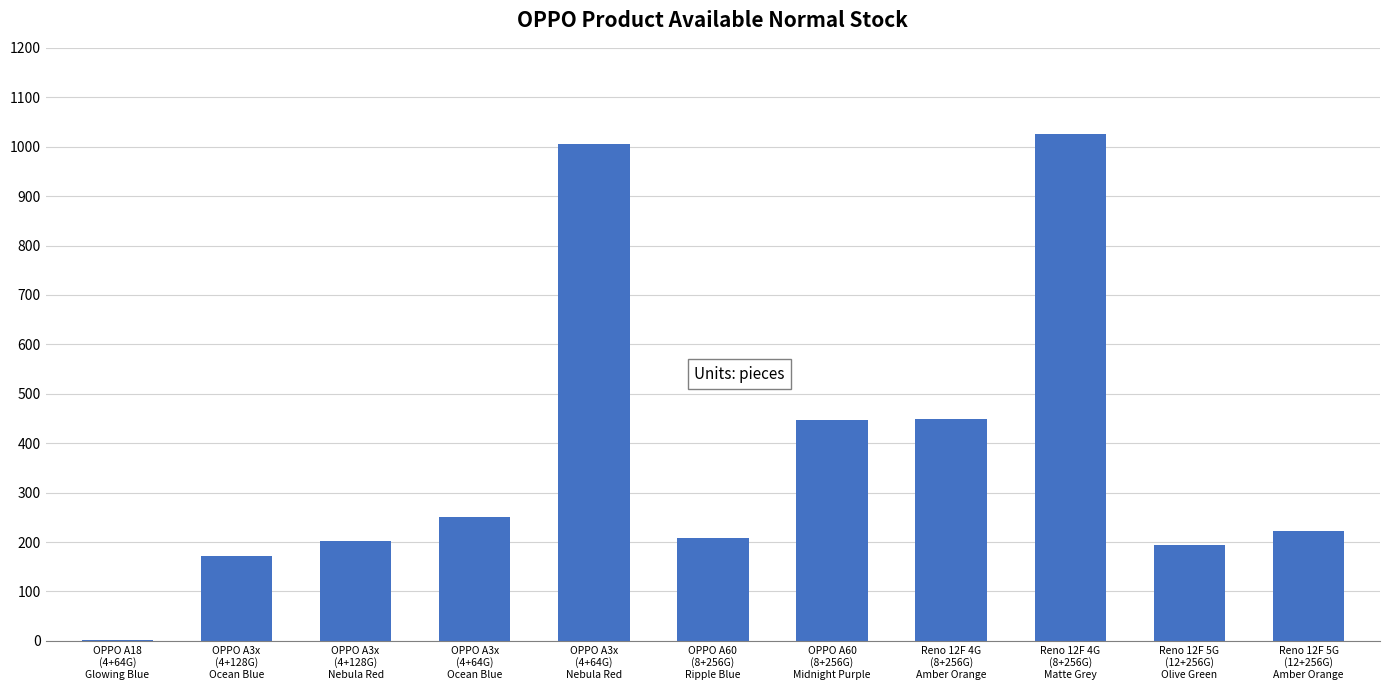

Are the bars horizontal?

No